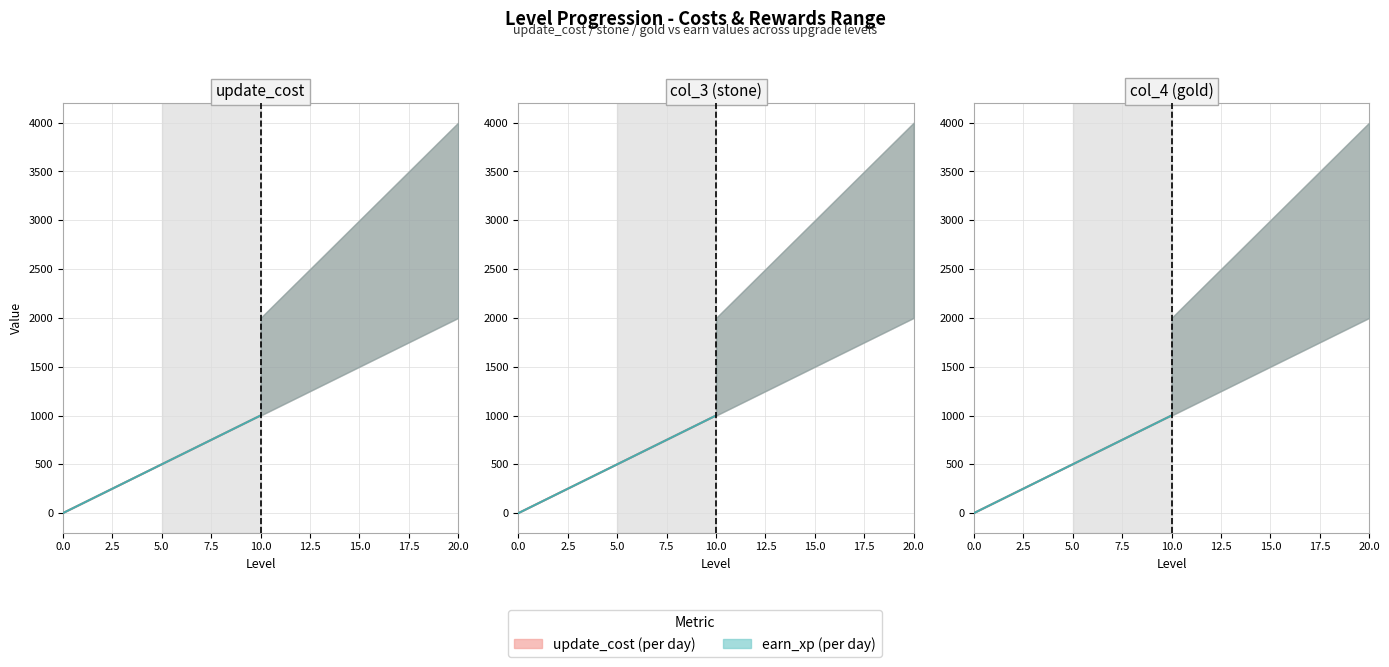

What is the sum of the earn_xp (per day) values at 0.0 and 9?

900